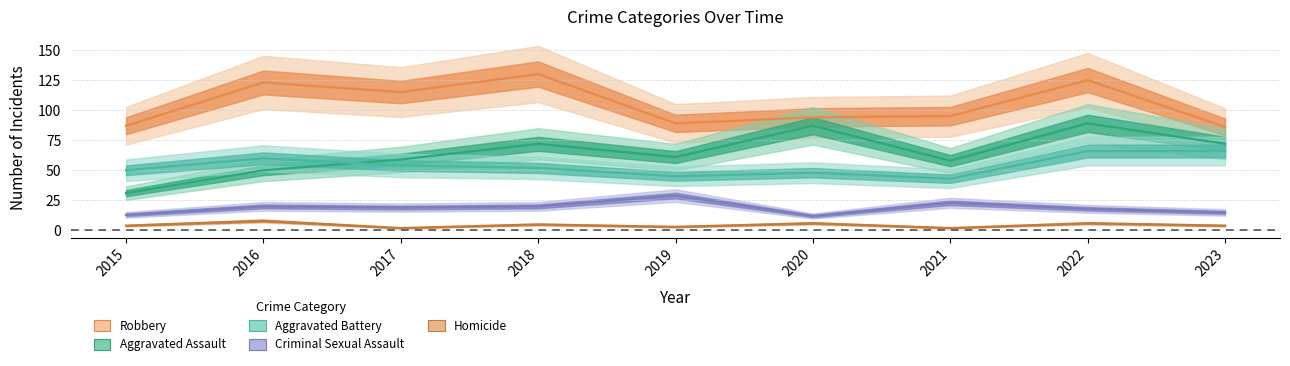

True or false: Homicide has a value of 9 at 2022.

False